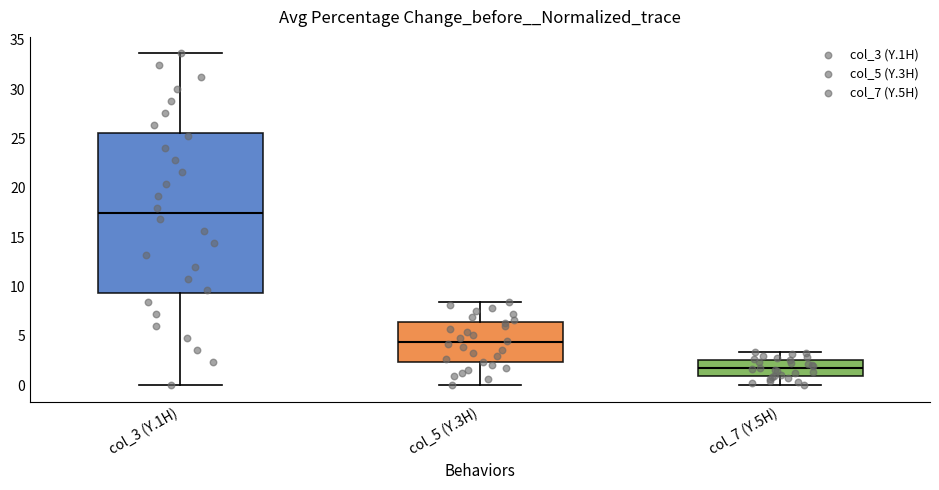

Reading left to right, transcribe this box plot: for each box, give where its median line is, the range the box spans, and where its two whiskers end, as read against the y-axis. The values are not printed on the chart, so give them approximately, as read against the axis.

col_3 (Y.1H): median 17.5, box 9.5 to 25.5, whiskers 0.0 to 33.5
col_5 (Y.3H): median 4.5, box 2.5 to 6.5, whiskers 0.0 to 8.5
col_7 (Y.5H): median 1.5, box 1.0 to 2.5, whiskers 0.0 to 3.5